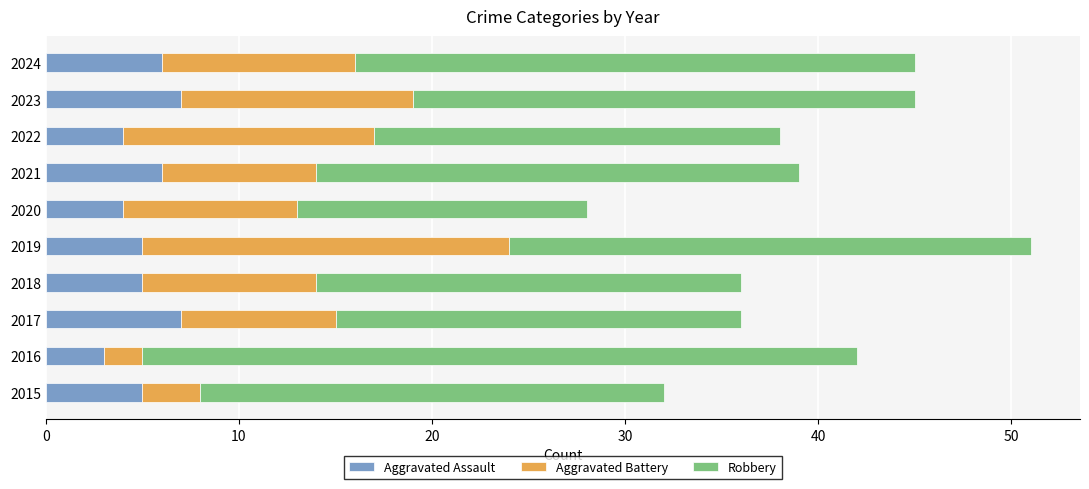

What is the sum of all Aggravated Assault values?

52